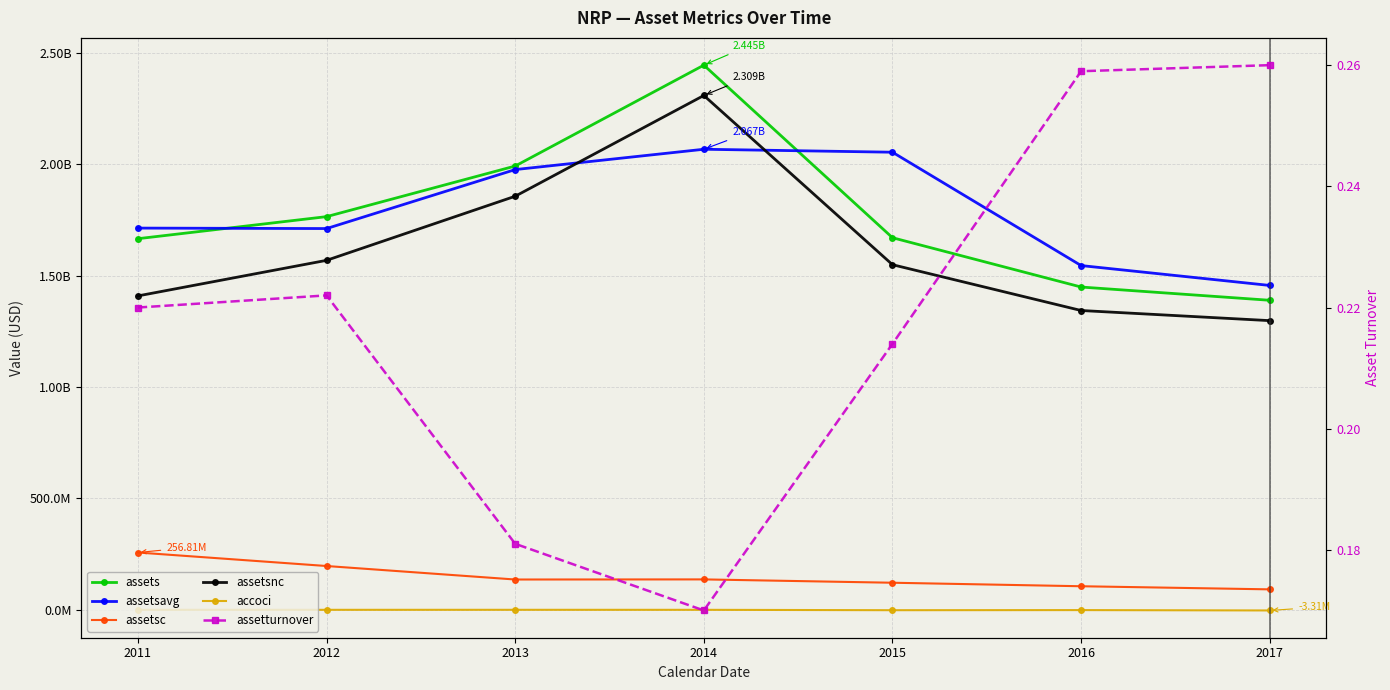

Does the chart have visible grid lines?

Yes